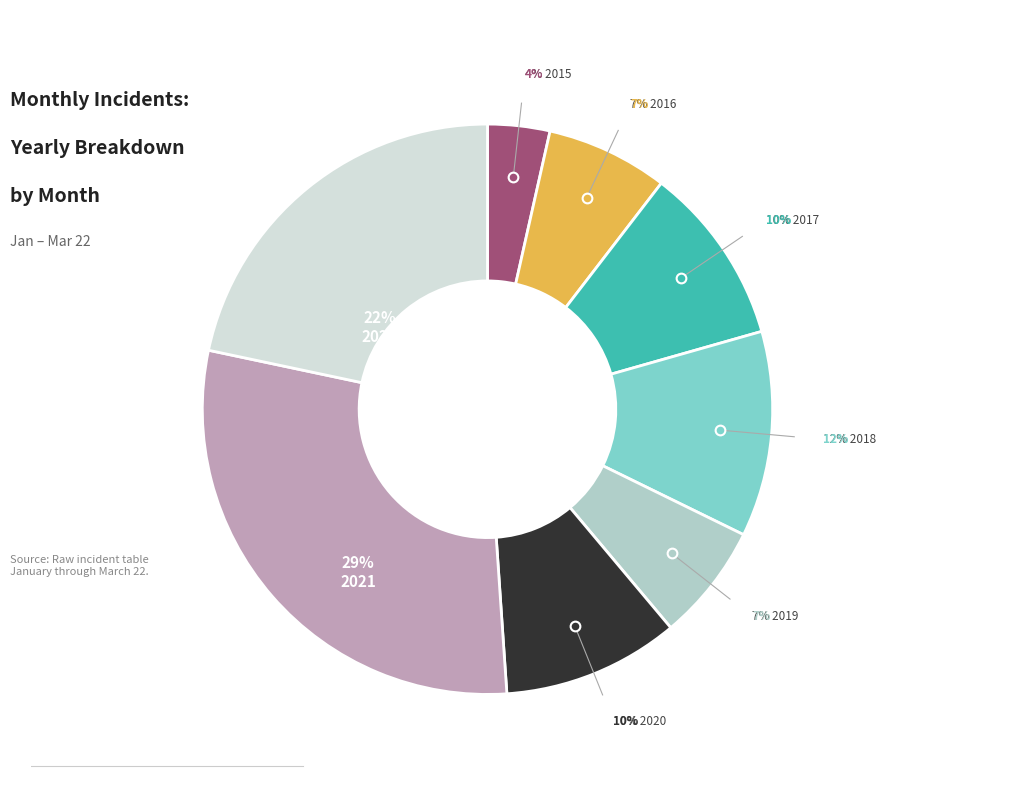

To the nearest percent, what percentage of the pie is 2021?

29%